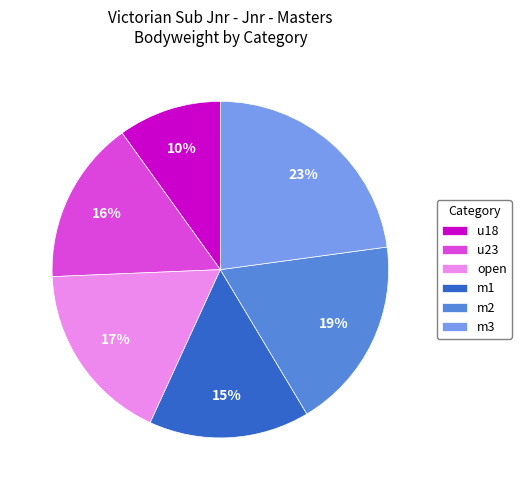

Which slice is the smallest?

u18